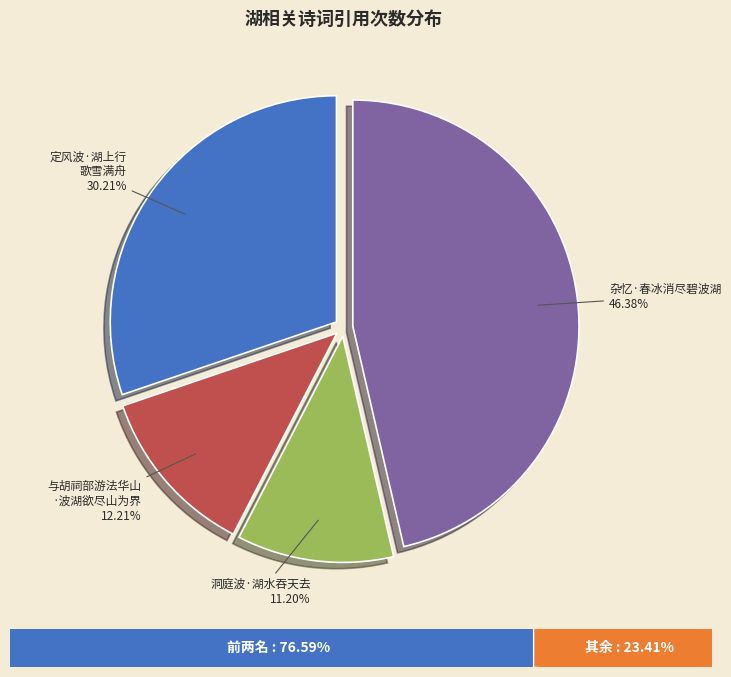

Does any single category account for the majority?

No